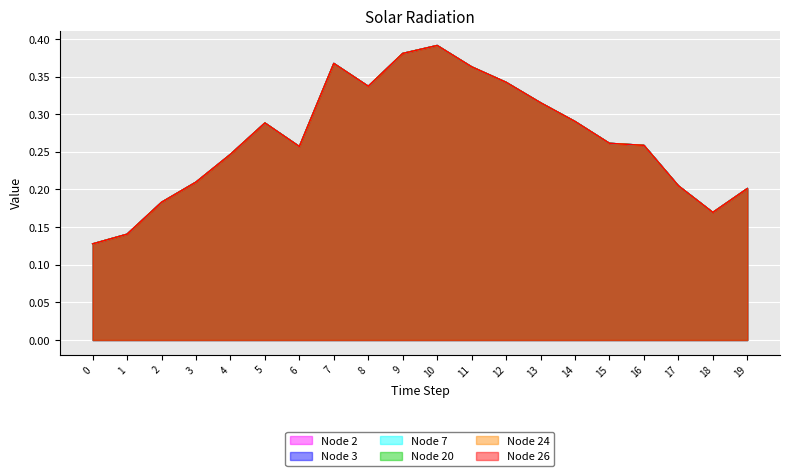

What is the average value of the Node 7 series?

0.3